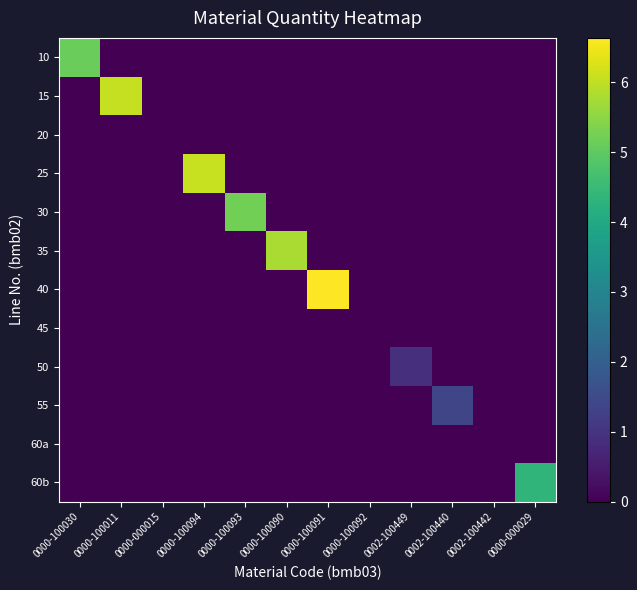

Which category has the lowest value across all series?

0000-100011